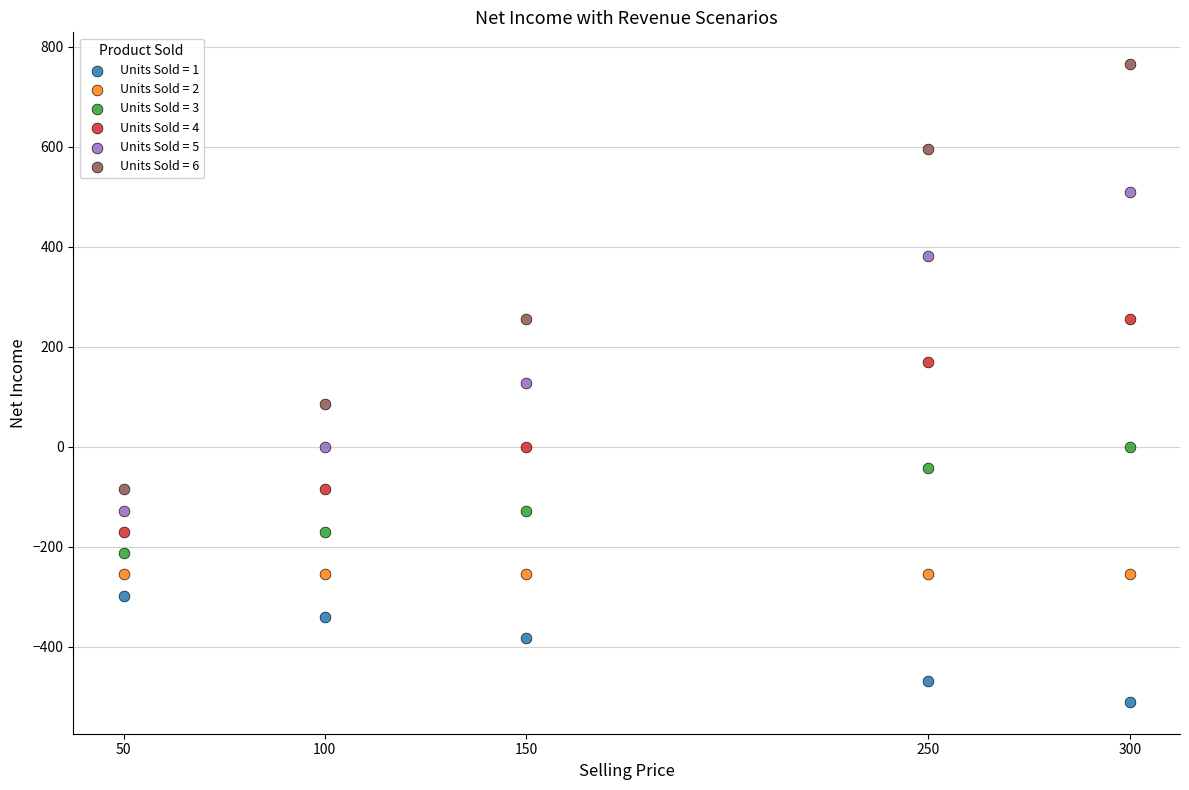

Which series contains the highest Y value?

Units Sold = 6